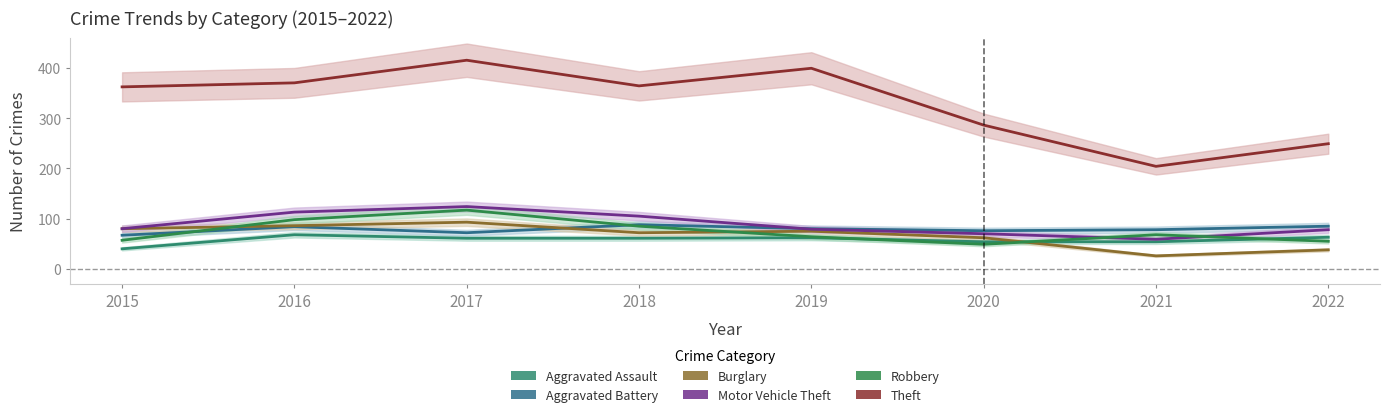

At 2018, list the series in order from largest to smallest.

Theft, Motor Vehicle Theft, Aggravated Battery, Robbery, Burglary, Aggravated Assault